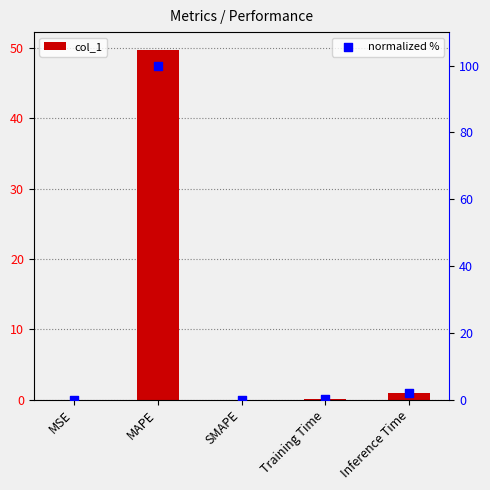

Which series contains the highest Y value?

normalized %